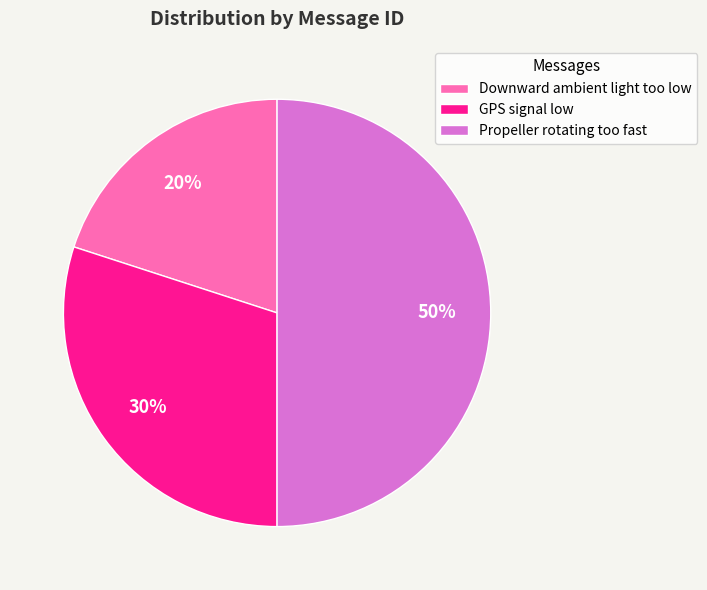

Which has a higher value, Downward ambient light too low or Propeller rotating too fast?

Propeller rotating too fast